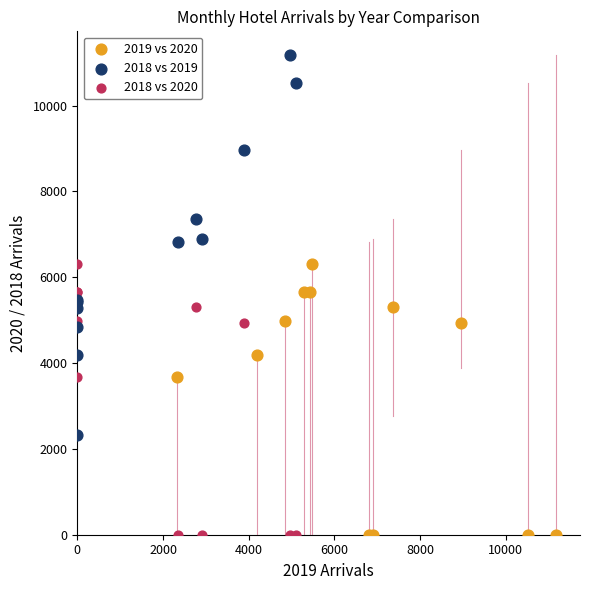

Which series has the largest Y range (max minus min)?

2018 vs 2019